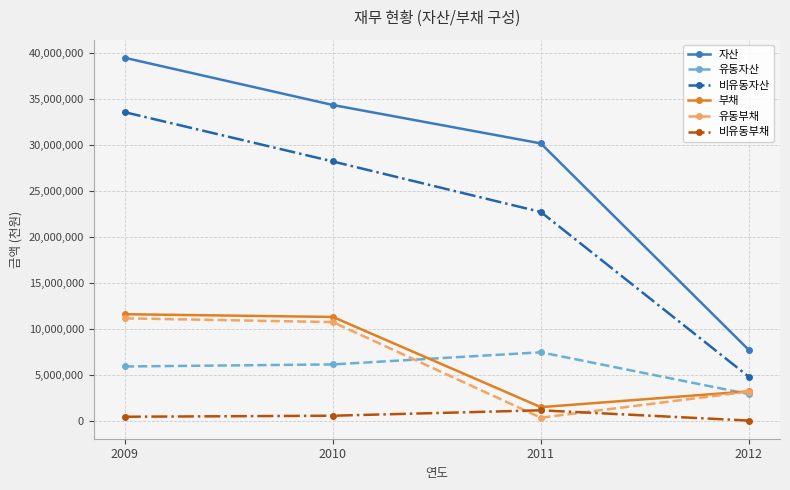

How many data points in 비유동부채 are less than 559727?

2